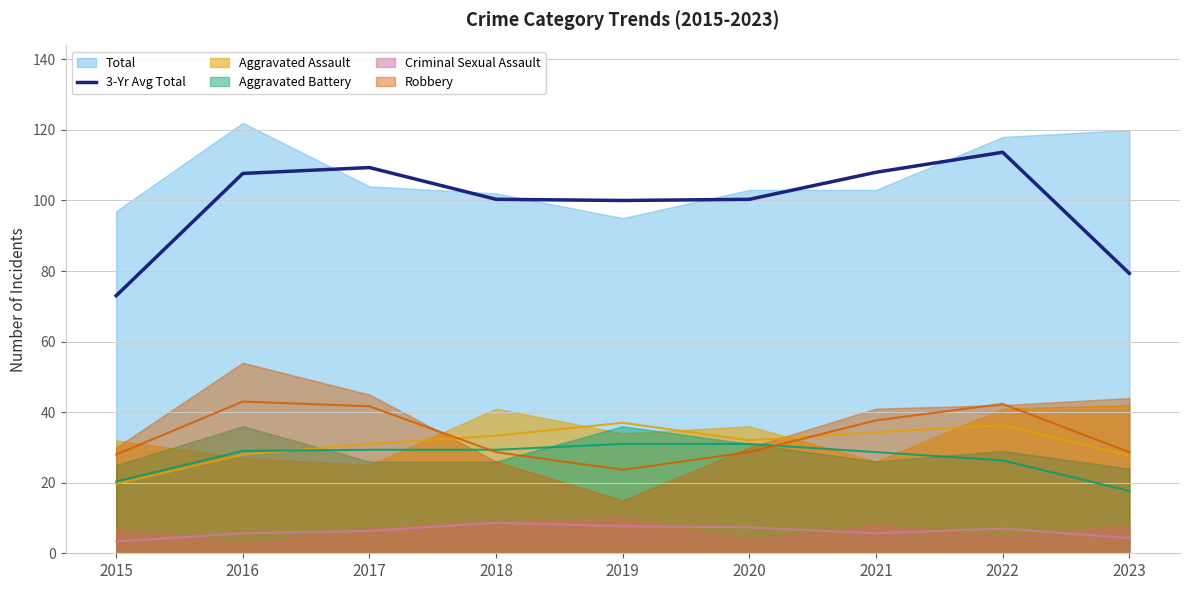

How many values exceed 100?

6